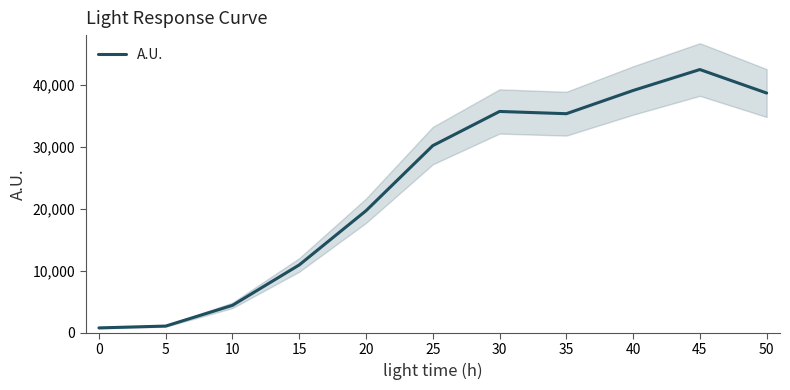

Is this an area chart (filled region under the line)?

No